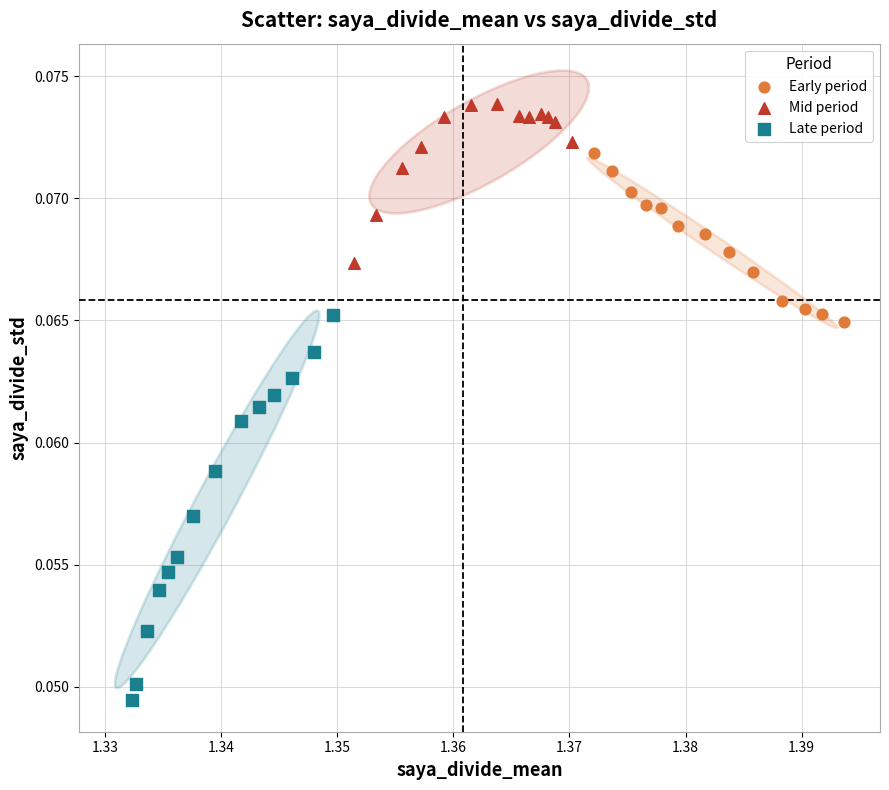

Which series has the largest Y range (max minus min)?

Late period